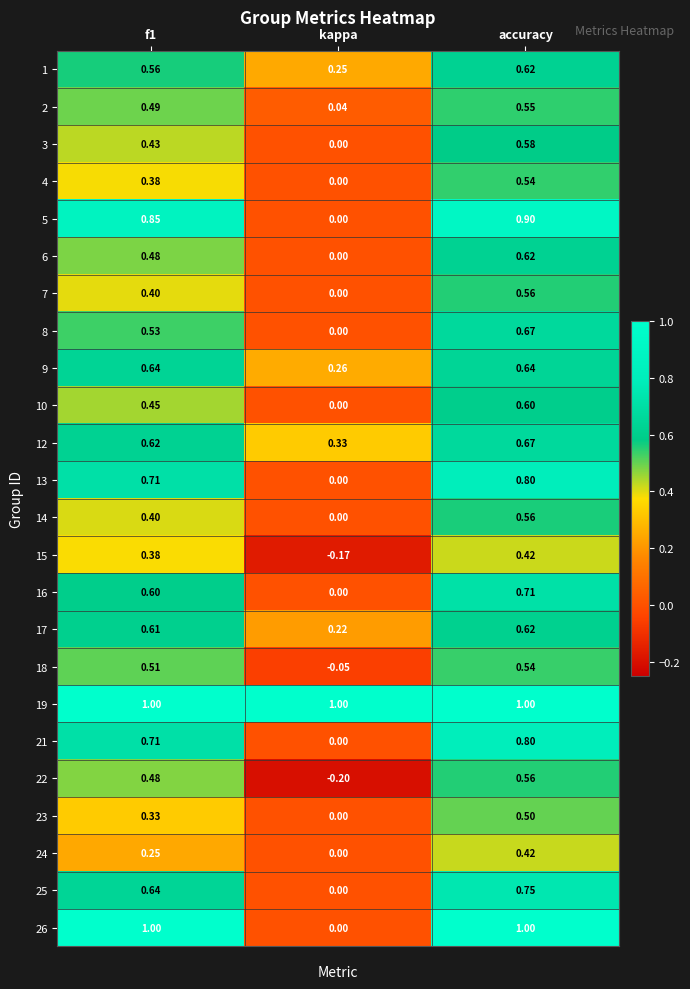

Which series has the largest range (max minus min)?

26